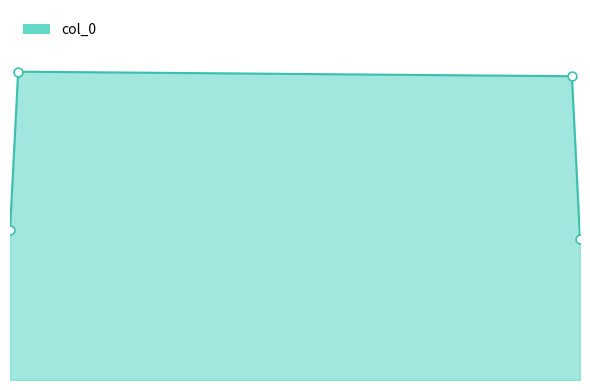

How many lines are shown in the chart?

1